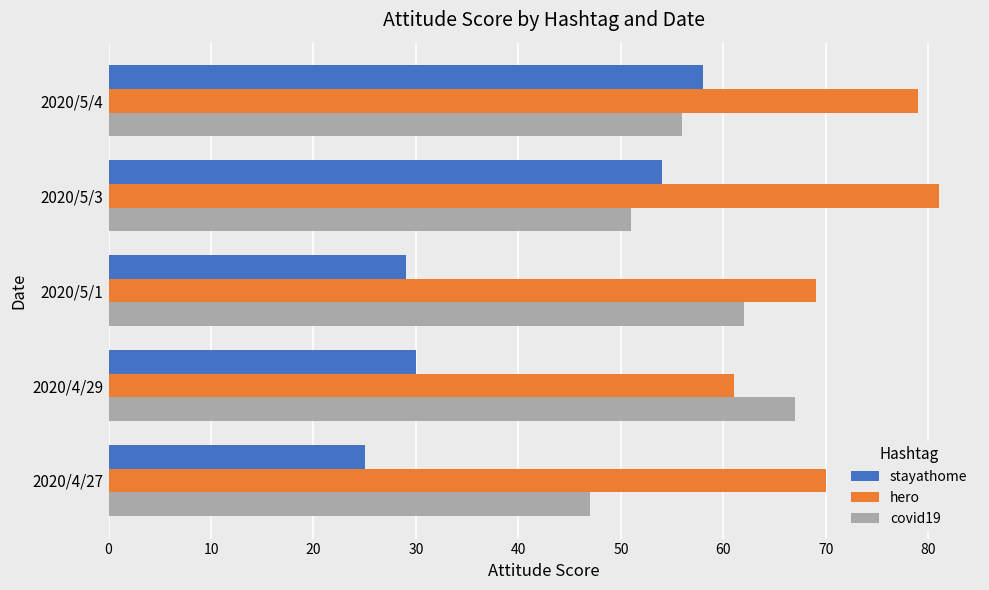

Which series has the largest range (max minus min)?

stayathome